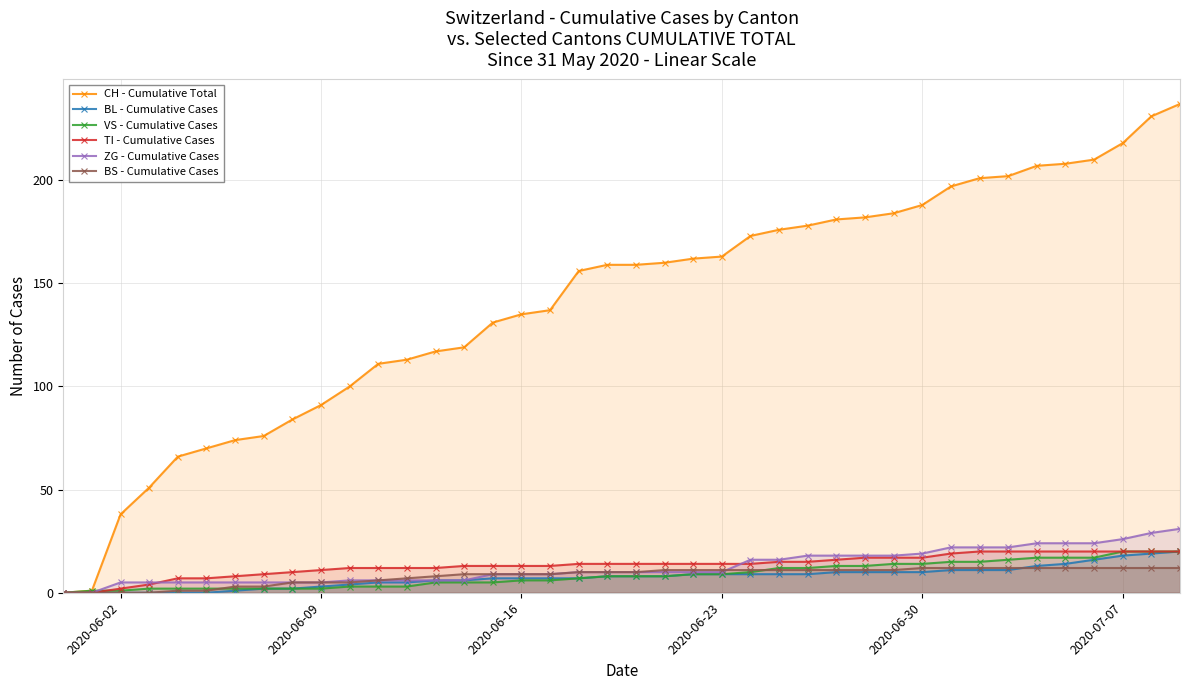

Which series has the widest spread of values?

CH - Cumulative Total